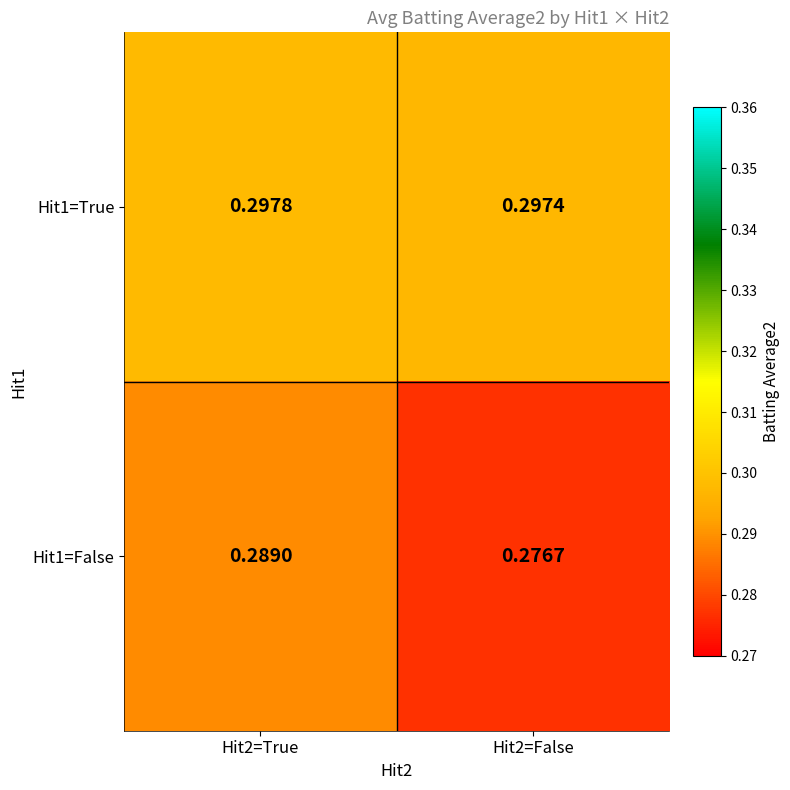

Between Hit2=True and Hit2=False, which series saw the biggest shift?

Hit1=False